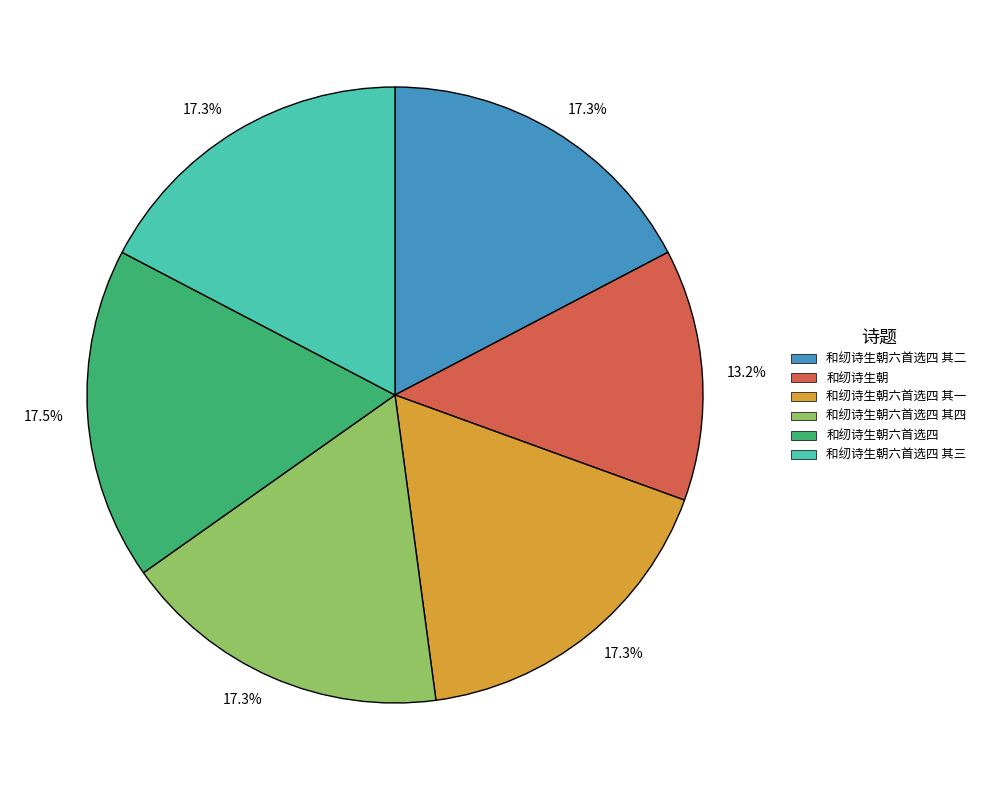

Is there a majority slice in this chart?

No